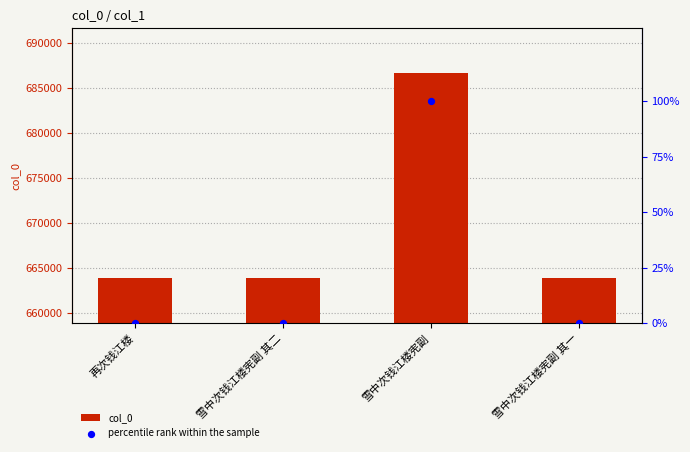

Which series has the largest total across all categories?

col_0